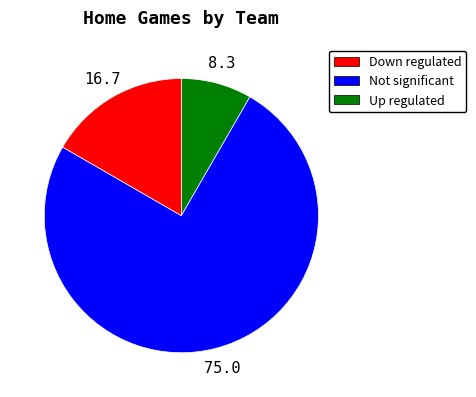

Which category accounts for the majority?

Not significant